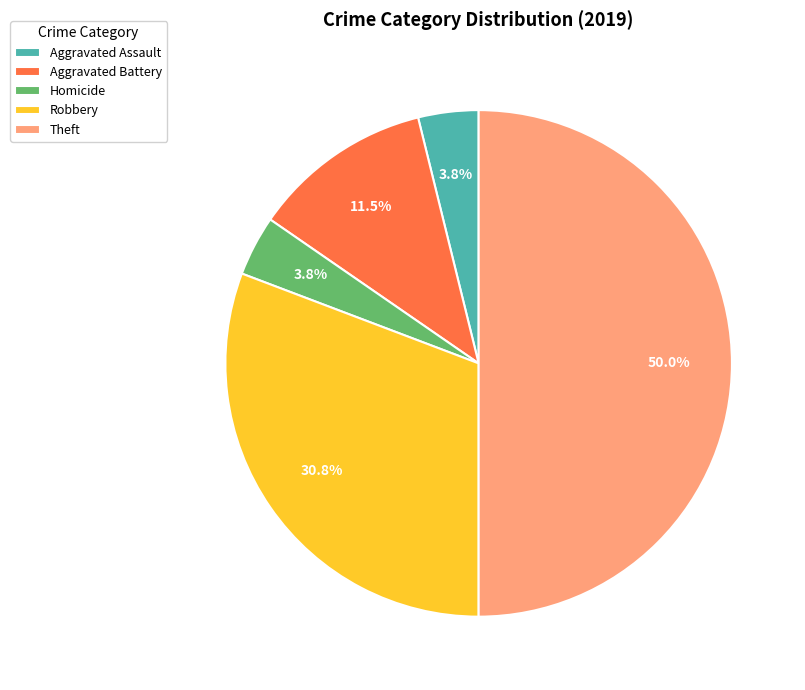

Do Robbery and Theft together represent more than half of the pie?

Yes